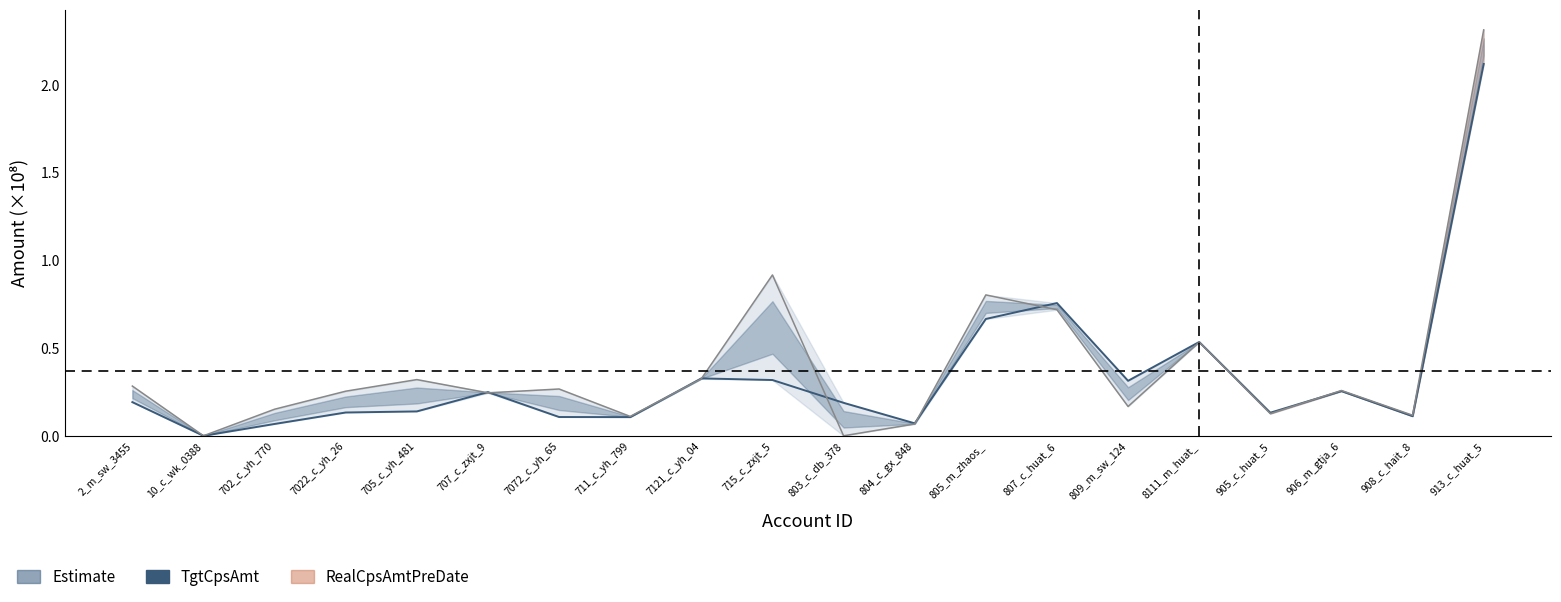

Read the TgtCpsAmt value at 707_c_zxjt_9.

0.2